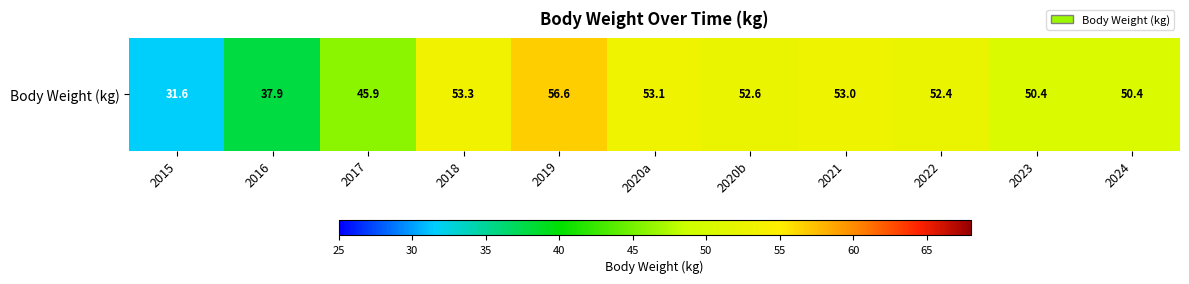

Is it true that the value at 2024 is 13.2?

False